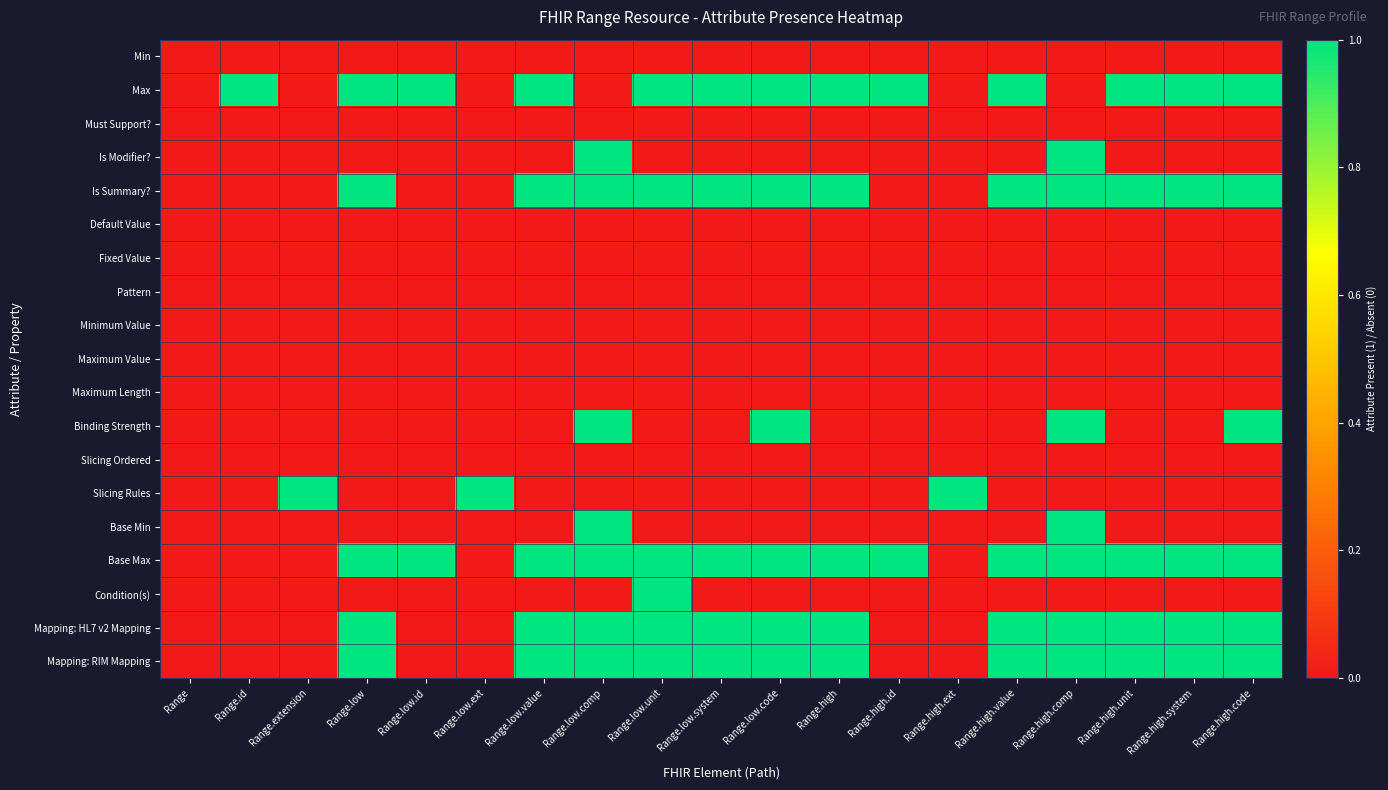

Rank the series by their maximum value, from lowest to highest.

Min, Must Support?, Default Value, Fixed Value, Pattern, Minimum Value, Maximum Value, Maximum Length, Slicing Ordered, Max, Is Modifier?, Is Summary?, Binding Strength, Slicing Rules, Base Min, Base Max, Condition(s), Mapping: HL7 v2 Mapping, Mapping: RIM Mapping